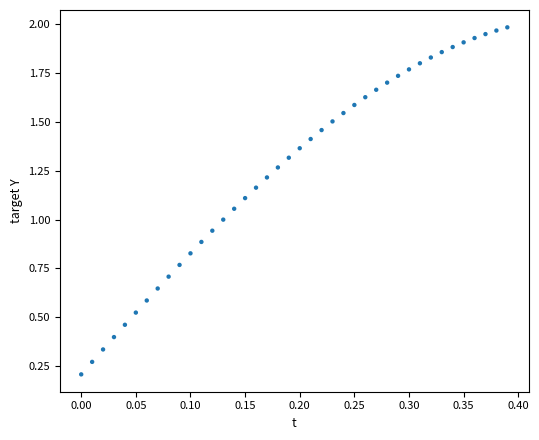

What is the range of X values (max minus min)?

0.4